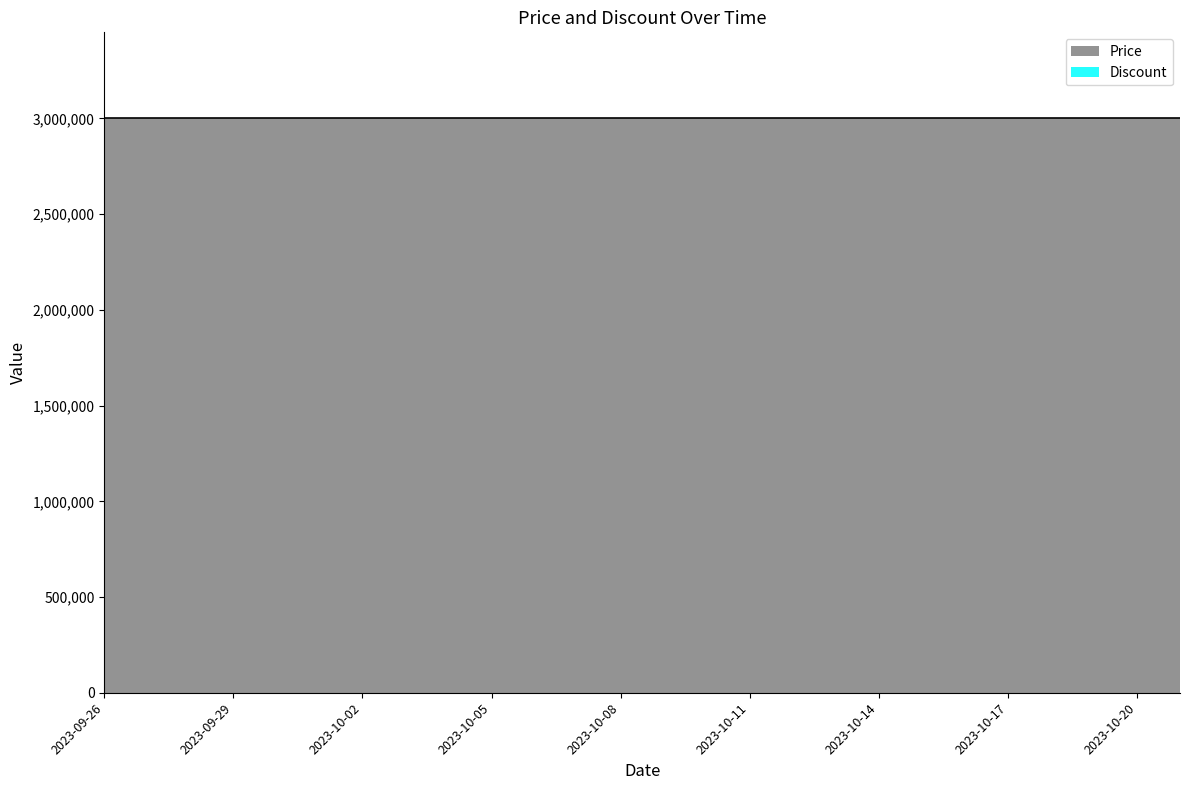

Which series has the widest spread of values?

Price